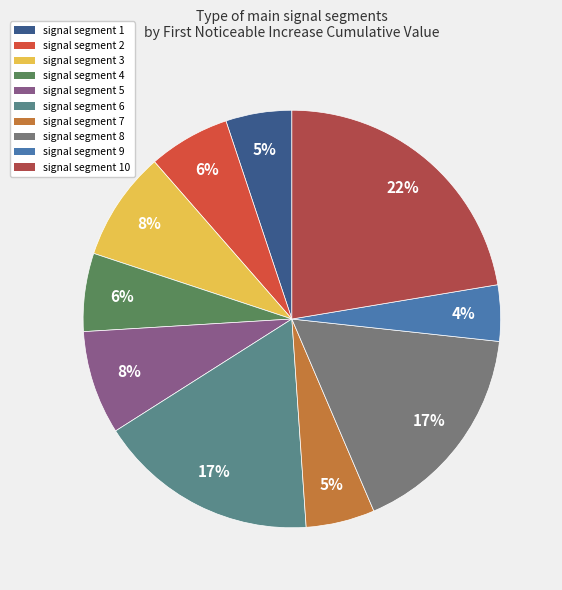

Which slice is the smallest?

signal segment 9